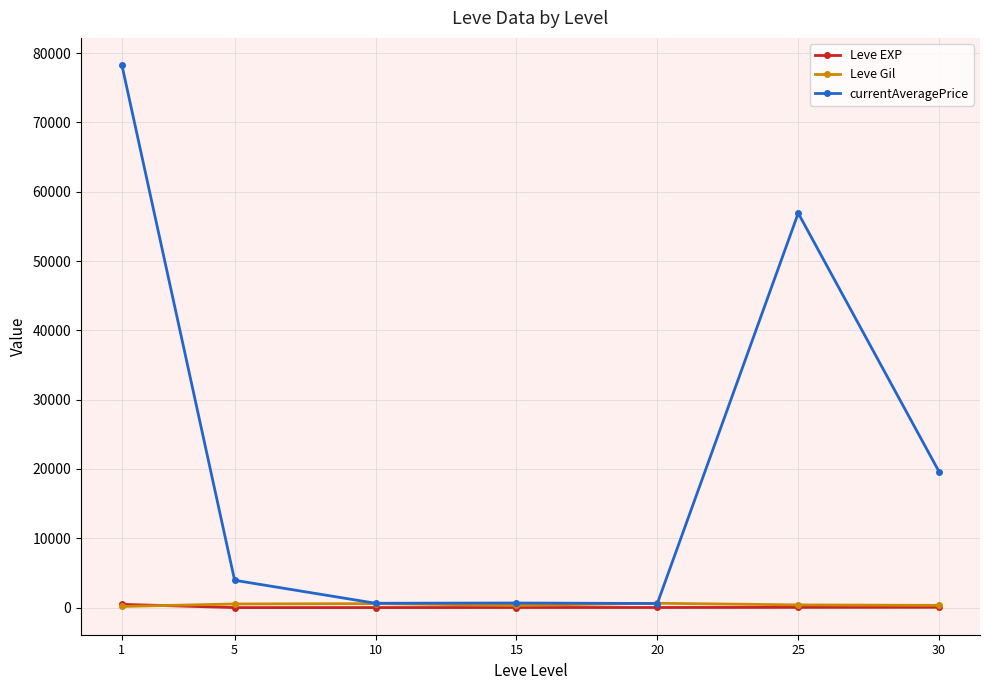

Which series has the largest total across all categories?

currentAveragePrice